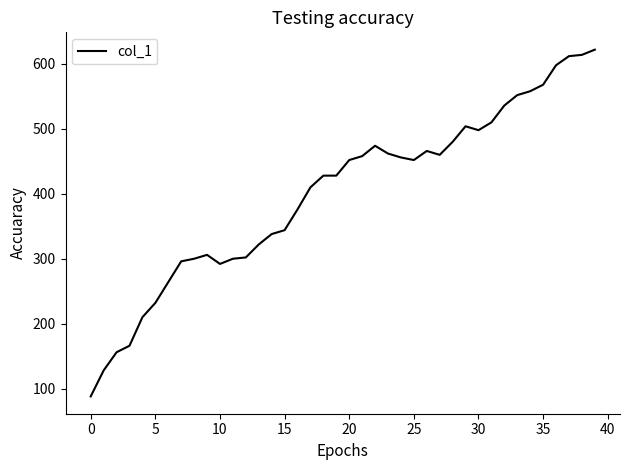

What is the average value?

400